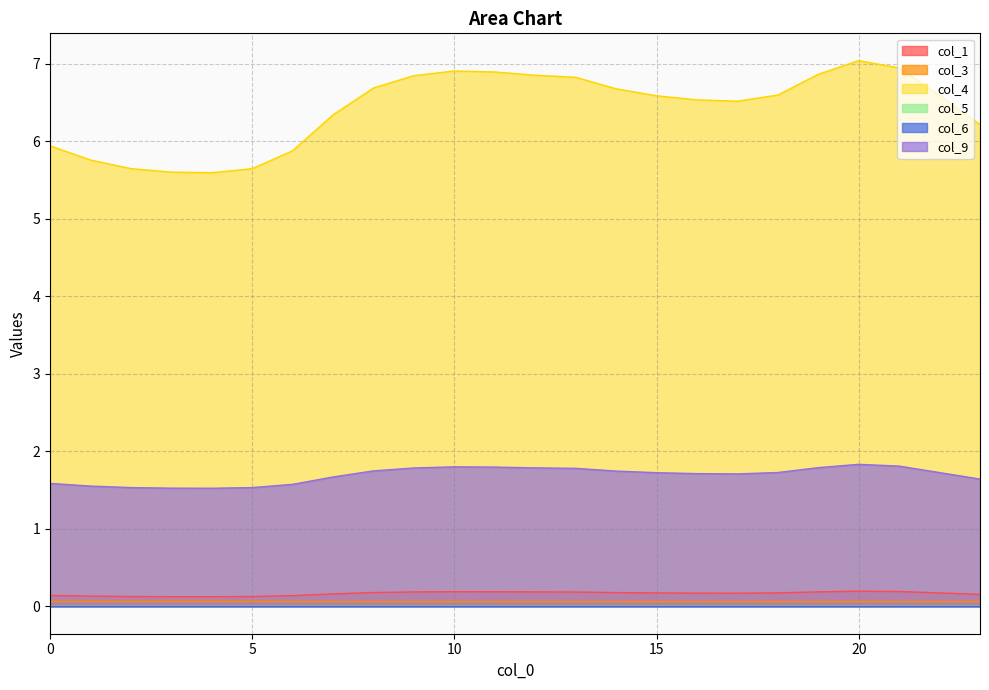

What is the difference between the highest and lowest values at 8?

6.7